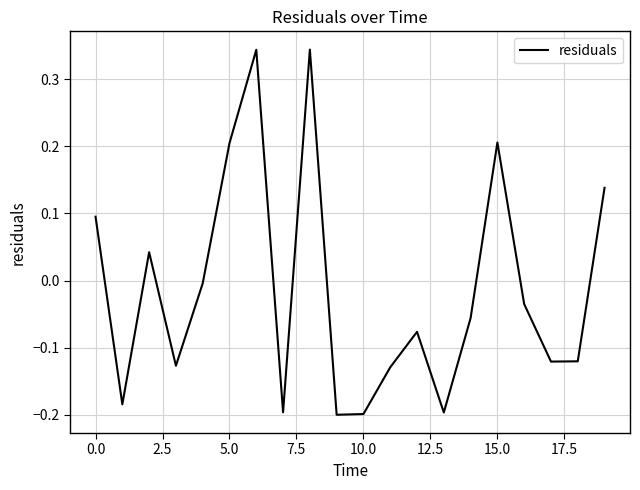

What is the difference between the maximum and minimum values?

0.5